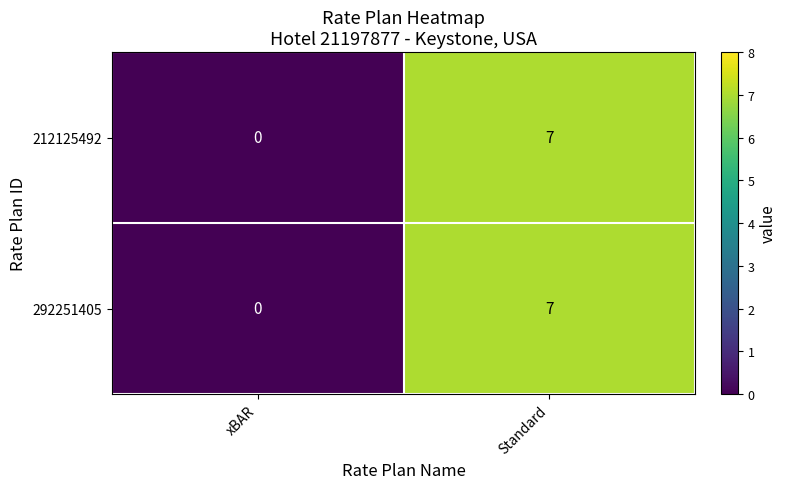

The 292251405 series shows 2 at Standard. True or false?

False